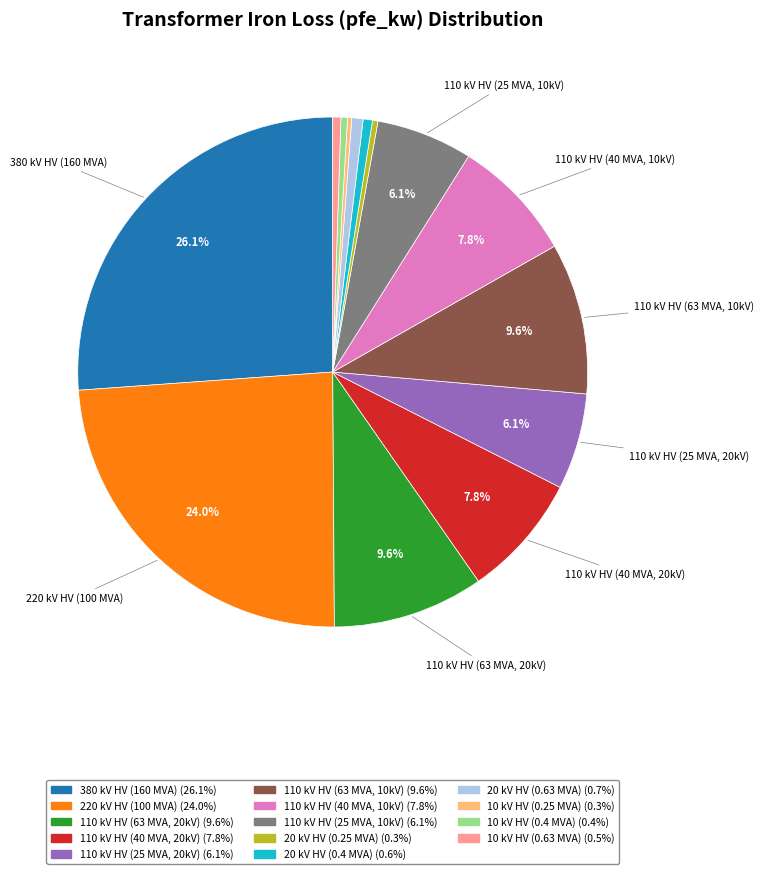

Is there a majority slice in this chart?

No